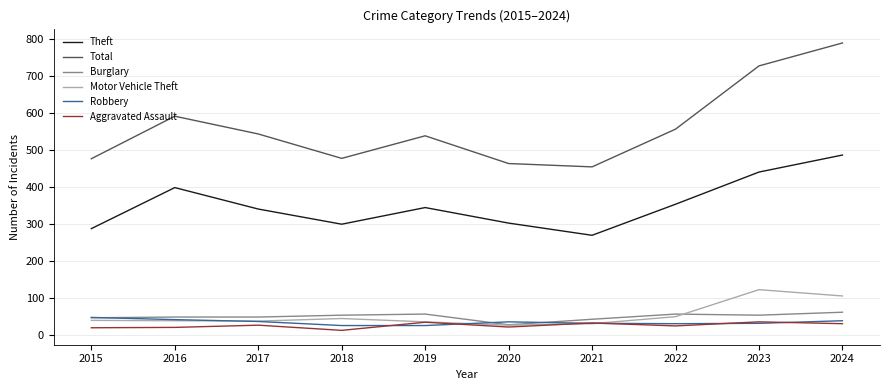

The value of Motor Vehicle Theft at 2024 is 106. True or false?

True